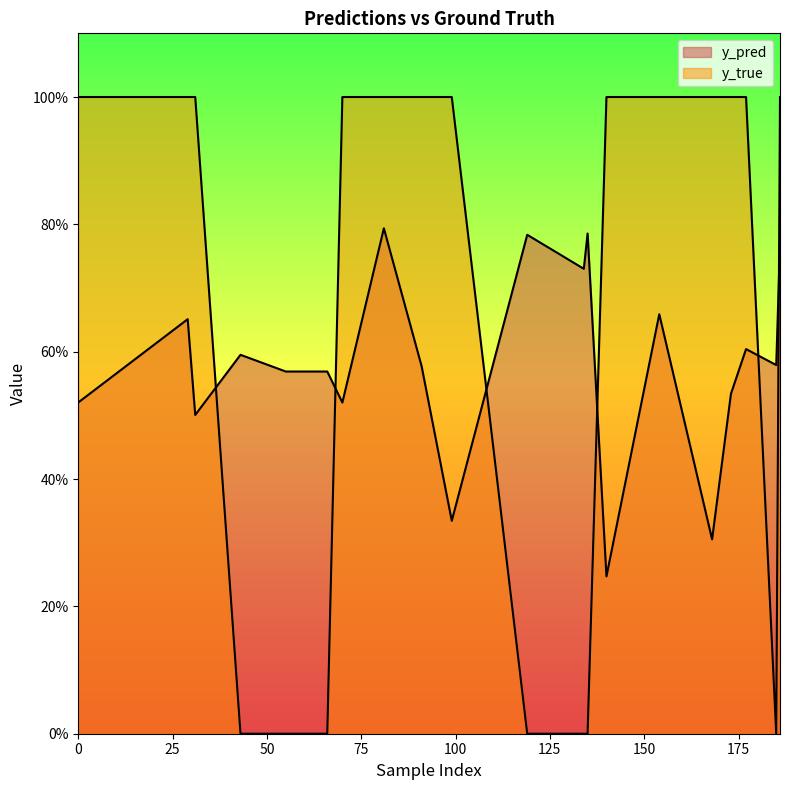

Which series has the largest total across all categories?

y_true